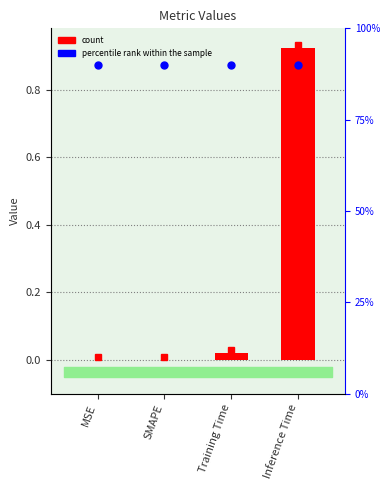

At which label does col_1 reach its minimum?

MSE